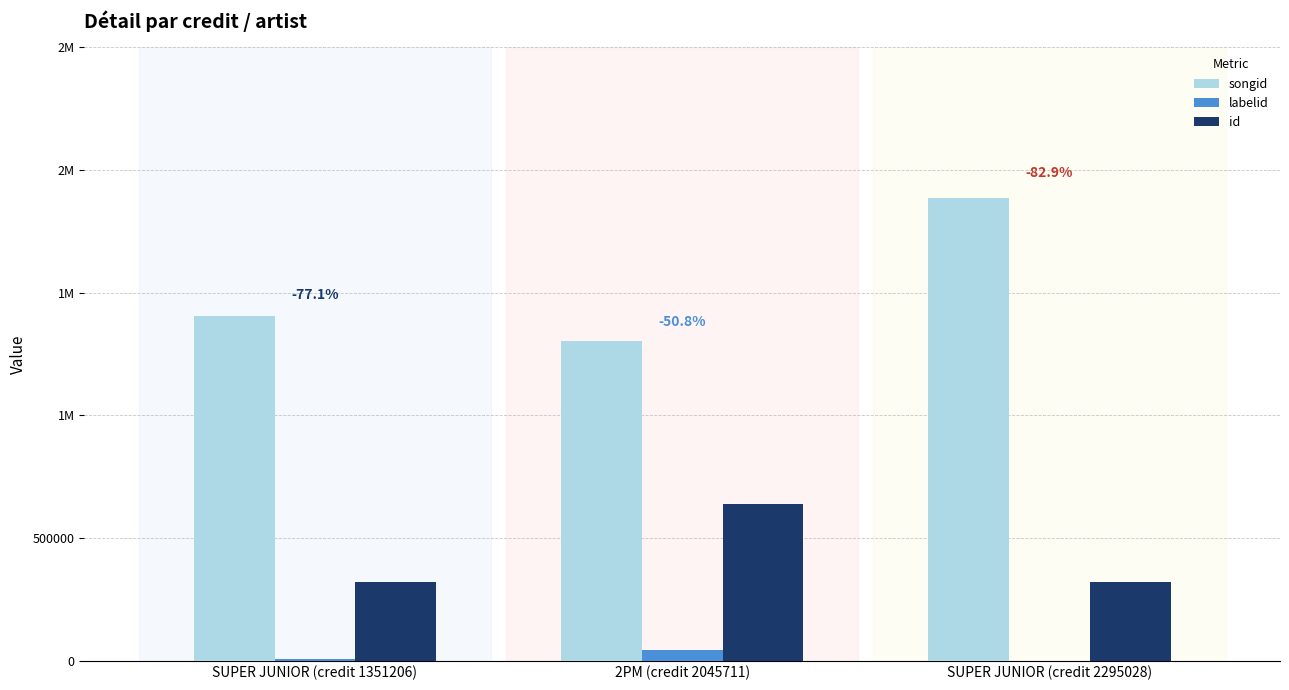

Which category has the lowest value in the id series?

SUPER JUNIOR (credit 1351206)